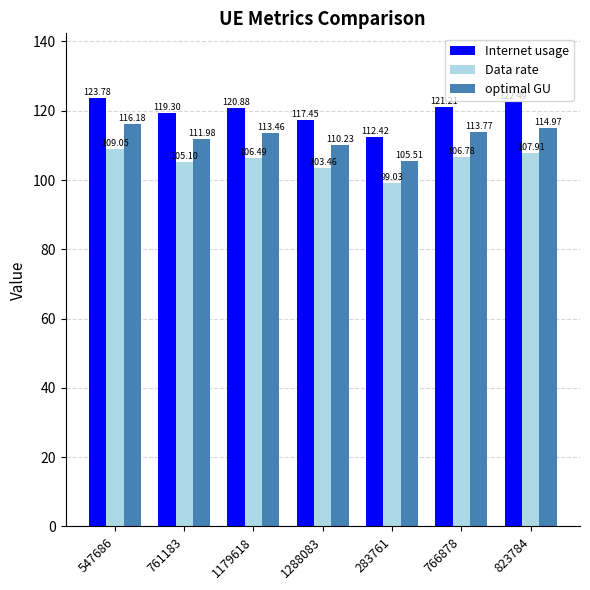

Which series changed the most between 761183 and 823784?

Internet usage